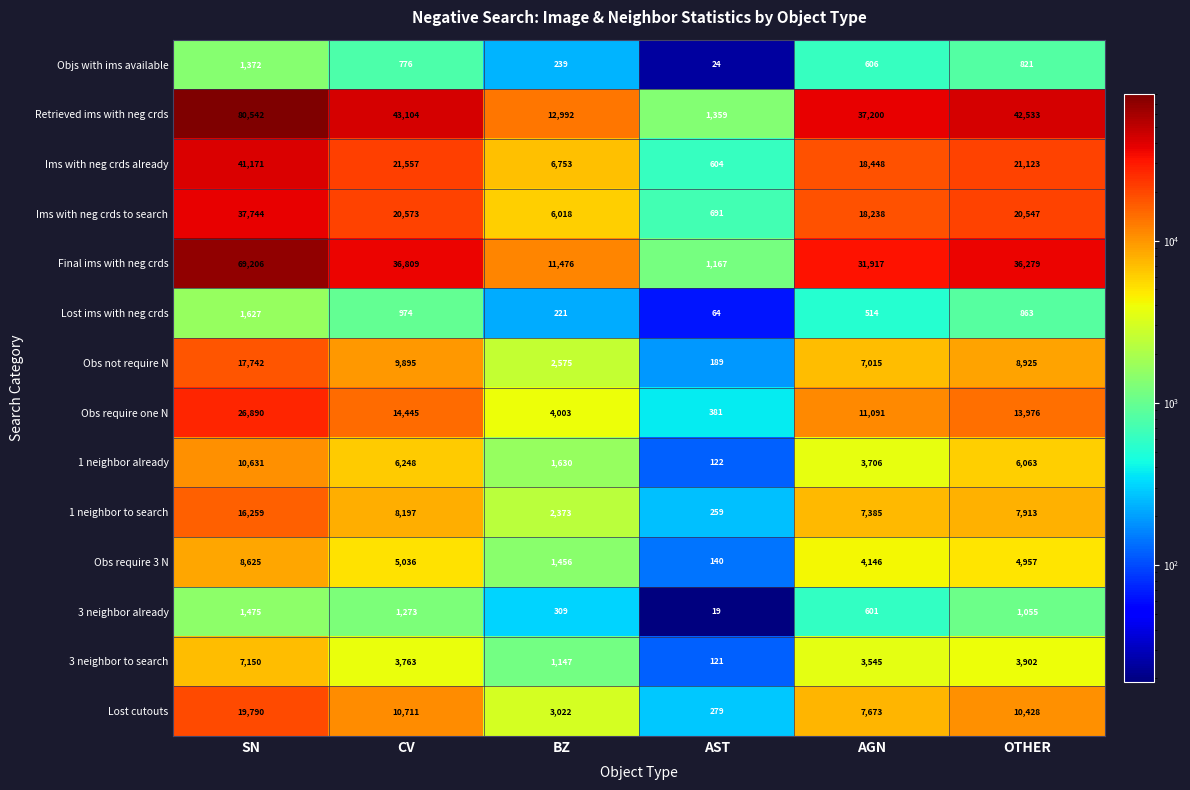

What is the total value across all series at OTHER?

179385